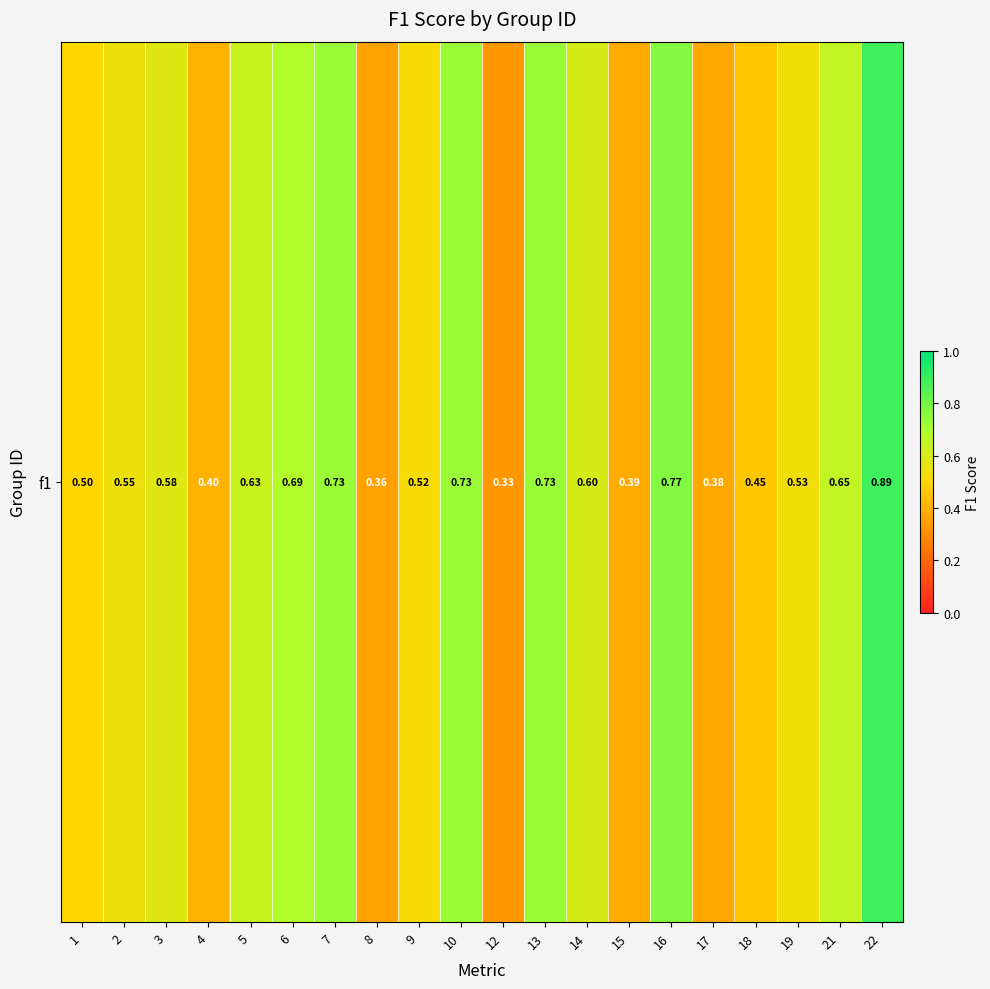

Reading left to right, what are all the values shown in this chart?

0.5	0.5	0.6	0.4	0.6	0.7	0.7	0.4	0.5	0.7	0.3	0.7	0.6	0.4	0.8	0.4	0.5	0.5	0.6	0.9